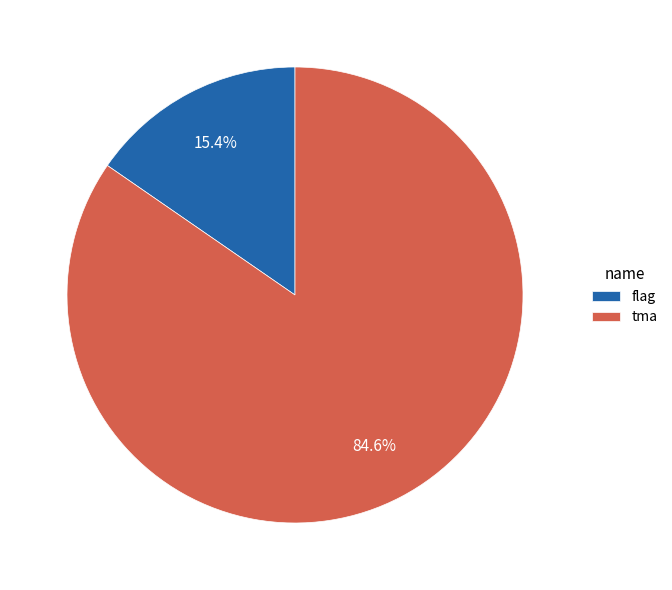

Rank the categories by value from lowest to highest.

flag, tma